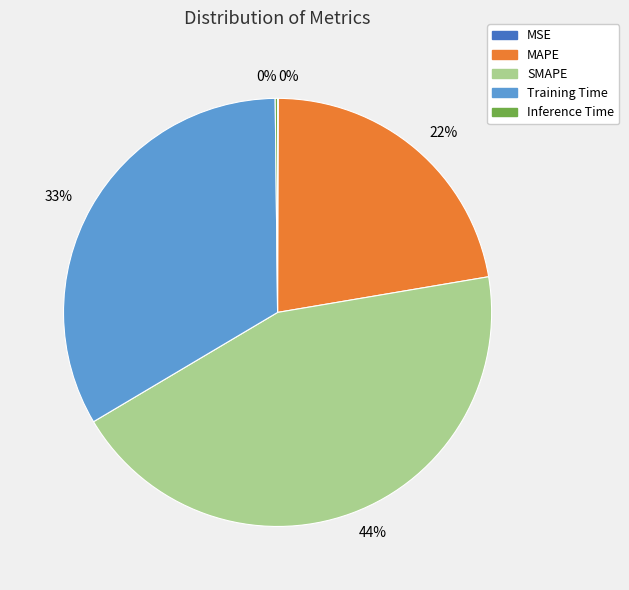

Which category has the biggest portion of the pie?

SMAPE